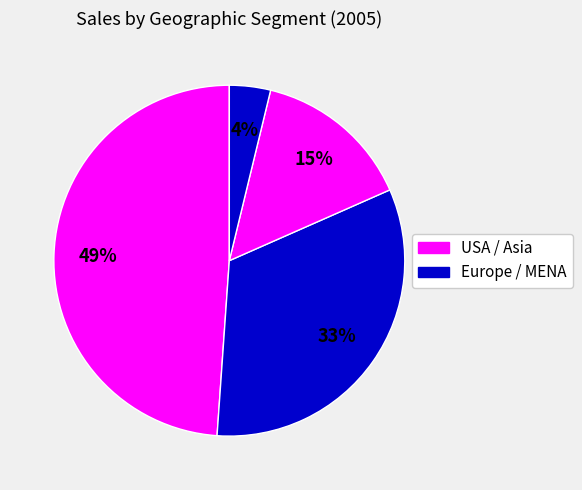

How many segments does this pie chart have?

4